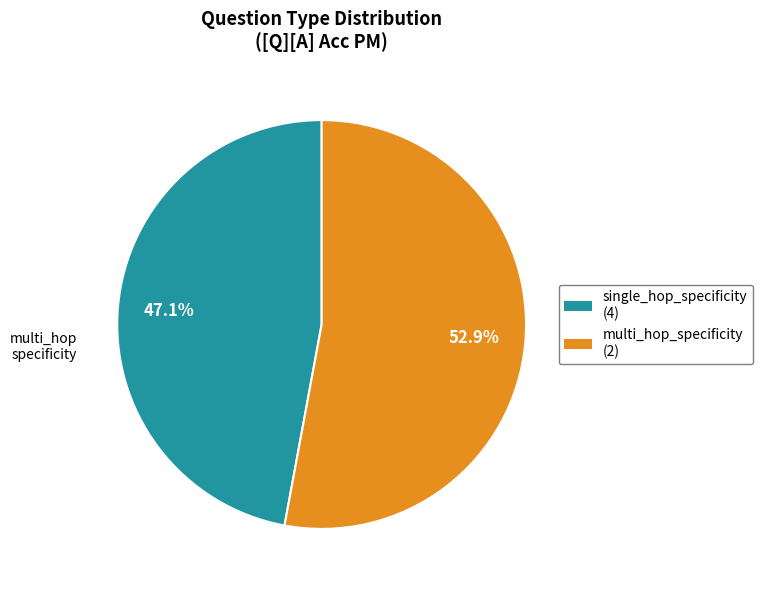

Is single_hop_specificity the majority of the pie?

No